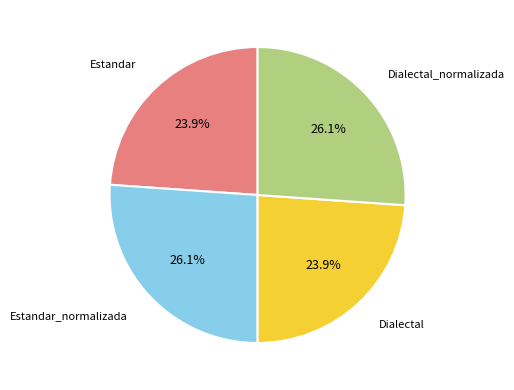

Which has a higher value, Dialectal or Dialectal_normalizada?

Dialectal_normalizada